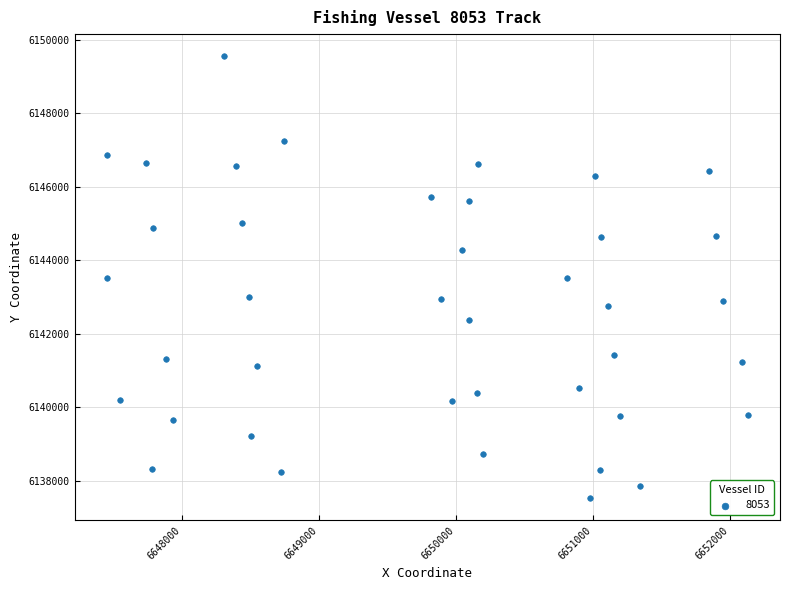

What is the range of X values (max minus min)?

4679.2